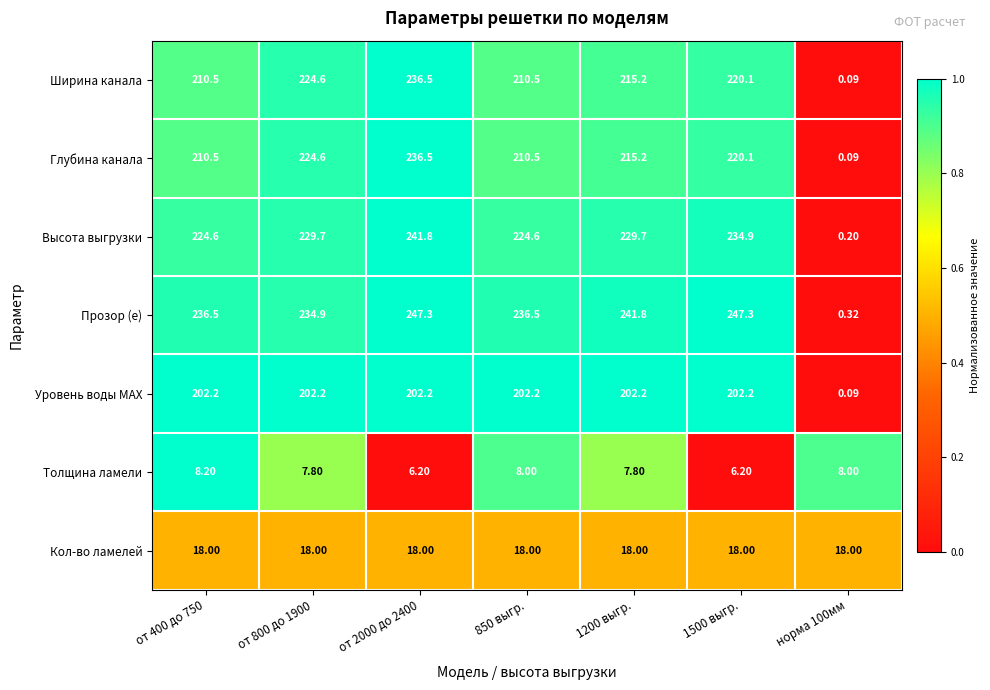

Which series has the largest range (max minus min)?

Прозор (е)